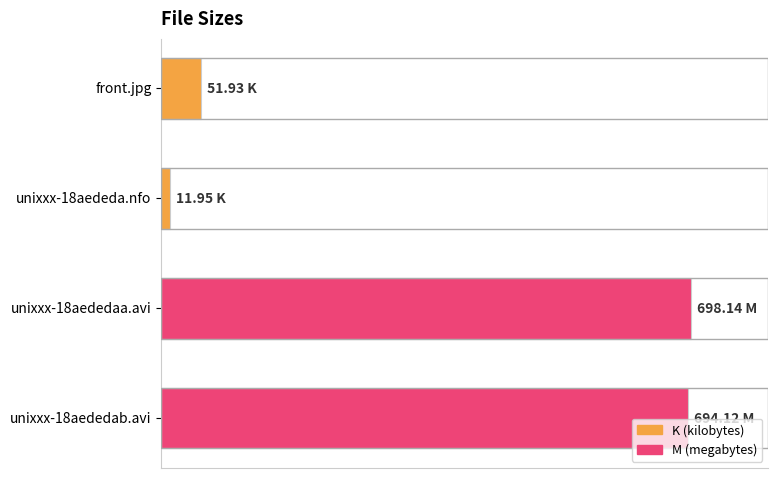

What is the average value?

364.0